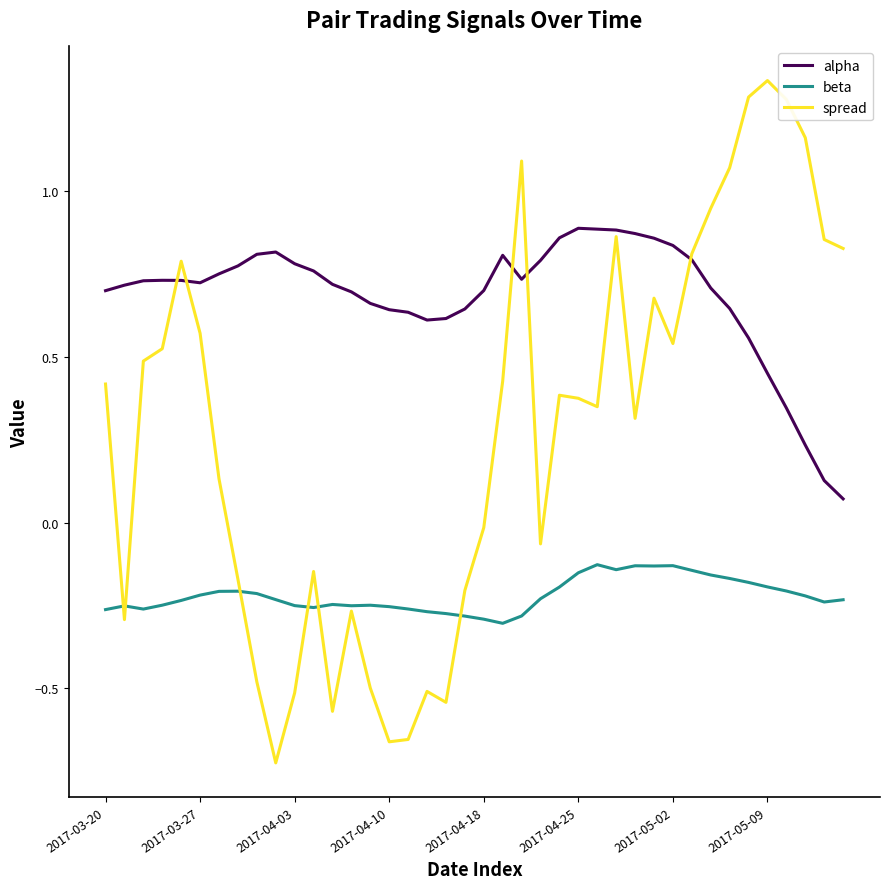

List the series in order of their overall mean, highest first.

alpha, spread, beta